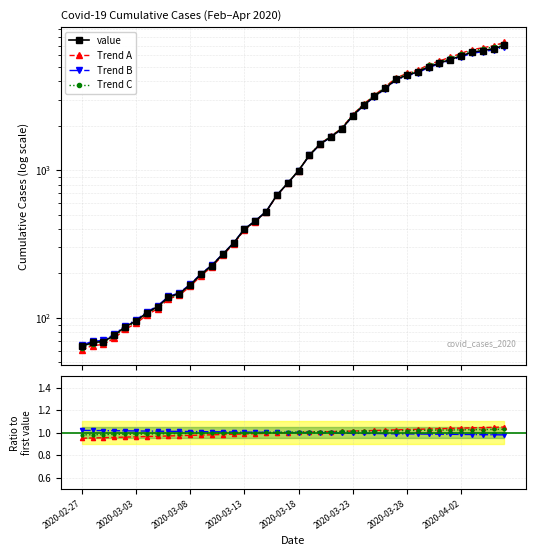

What is the change in value from 2020-03-17 to 2020-03-27?

+3314